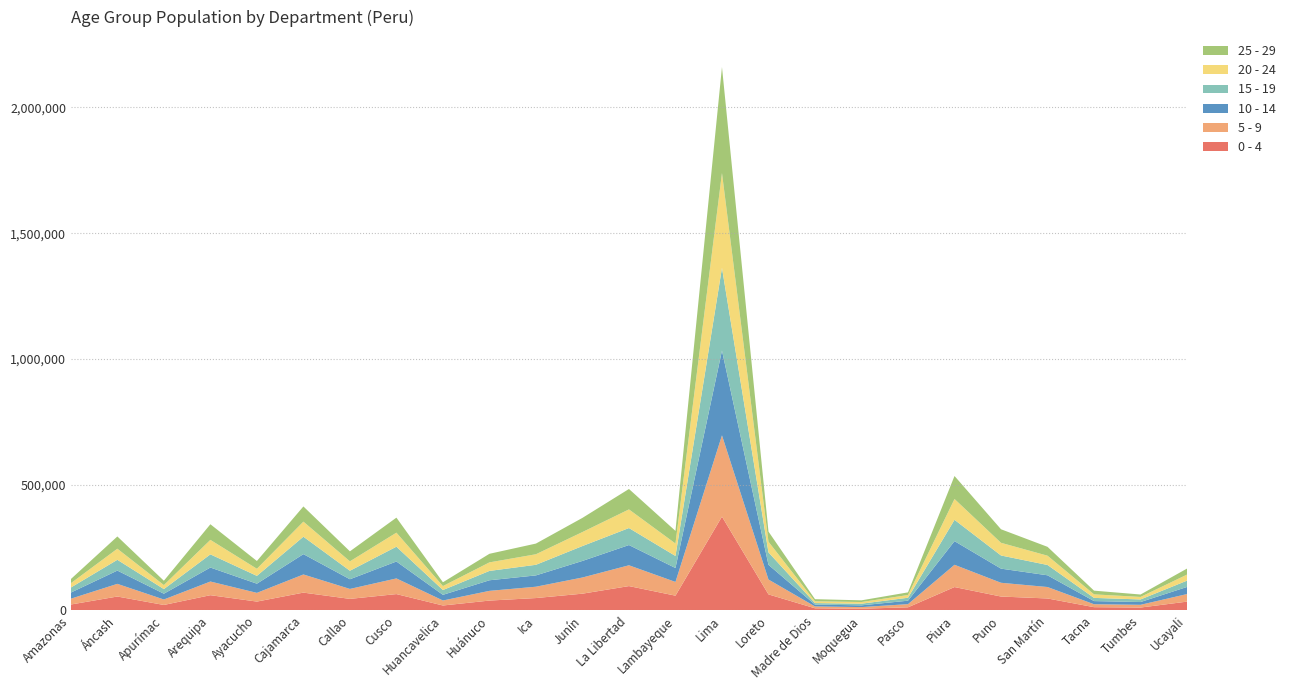

Reading left to right, extract all data points from this chart.

0 - 4: 23562	55325	21833	60646	35249	70871	45963	65035	19667	39225	49276	66688	96852	58746	373090	63825	8530	6802	12450	92991	55259	47594	12974	11518	35090
5 - 9: 23114	50383	21681	54328	34617	72152	39543	62249	19867	38647	45048	64267	82722	54618	323090	59120	7398	6544	12568	88525	54733	45525	11673	10885	30062
10 - 14: 24375	52767	22980	55622	36489	80819	38512	67266	22520	42079	45034	65917	80451	55349	337183	58450	7214	6945	13724	94071	56223	46605	12553	11029	28274
15 - 19: 20082	42870	18399	52384	31115	69323	33854	58920	19135	37187	42167	59204	67571	47878	328740	49464	6109	6585	11723	84766	52293	41028	12713	10302	25106
20 - 24: 17083	44072	15908	57658	28209	59923	37360	55754	15721	33953	41907	55670	74155	49492	377183	42430	7131	6584	10829	82813	50399	36910	14039	9991	24047
25 - 29: 16545	48745	17265	62039	30912	60402	39760	59773	15132	34145	42467	56312	81201	50217	421290	40240	8420	6752	10576	91418	53845	35220	14701	9609	23991